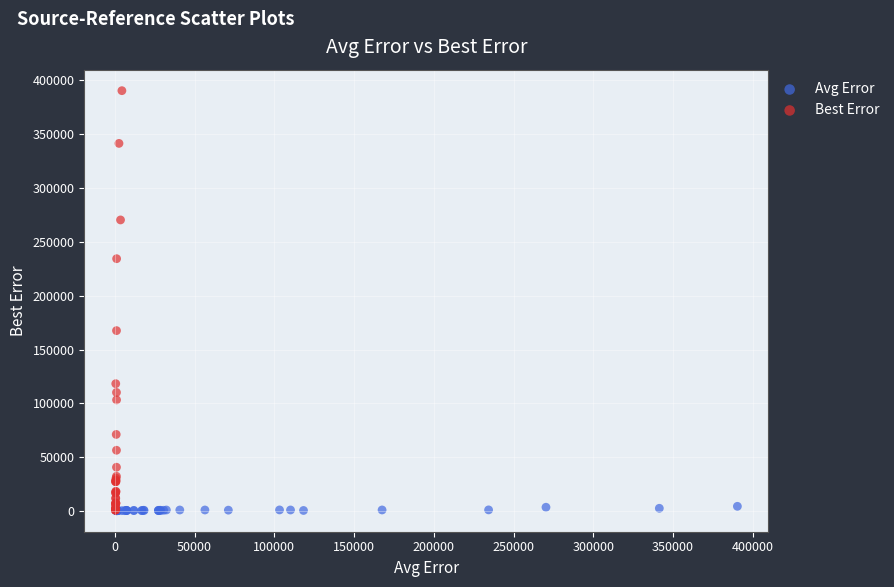

Which series has the widest spread of Y values?

Best Error